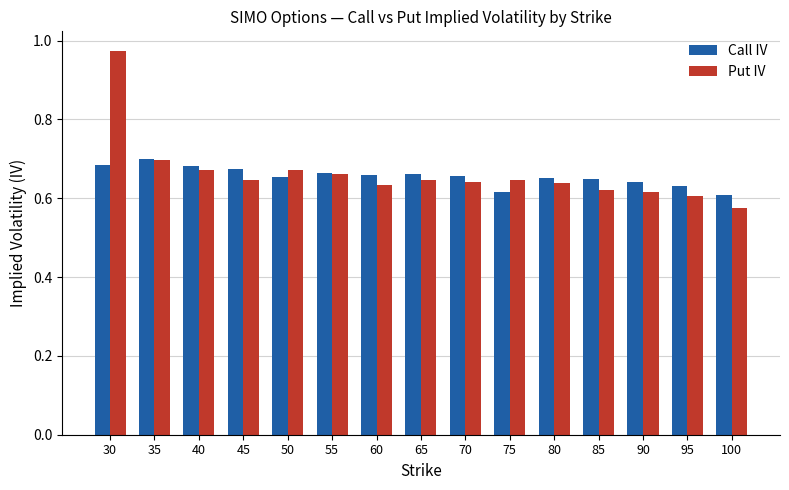

The value of Put IV at 95 is 0.2. True or false?

False